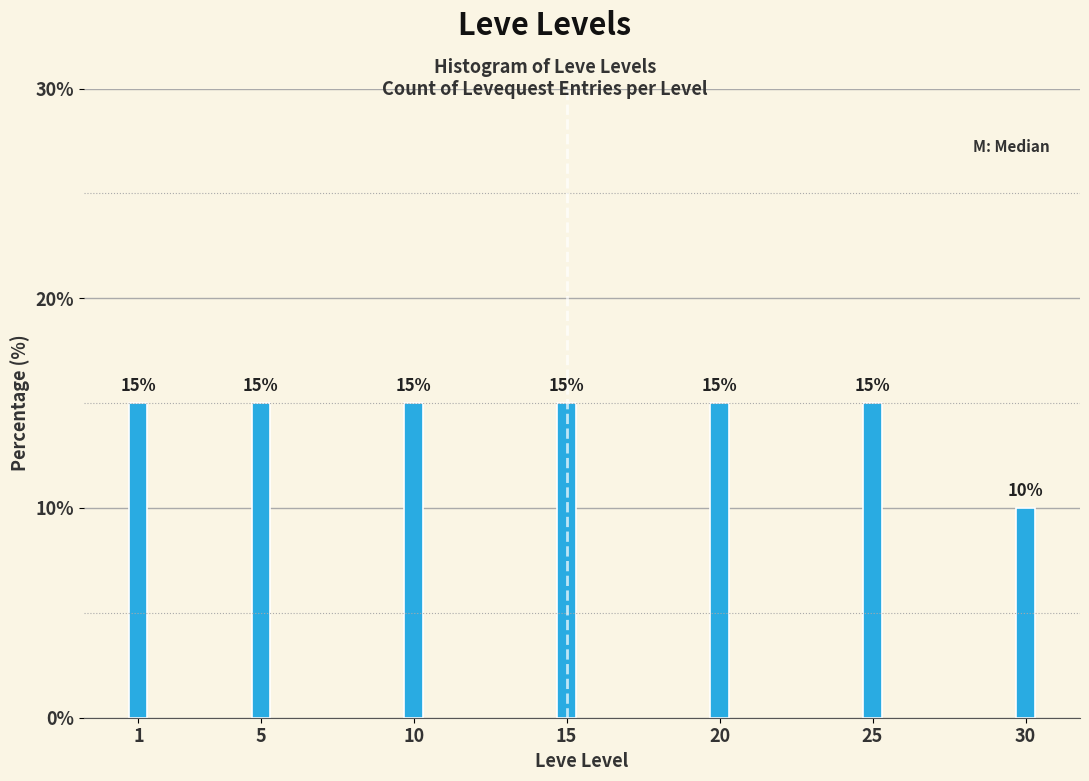

Reading left to right, list all the values displayed in this chart.

1=15	5=15	10=15	15=15	20=15	25=15	30=10